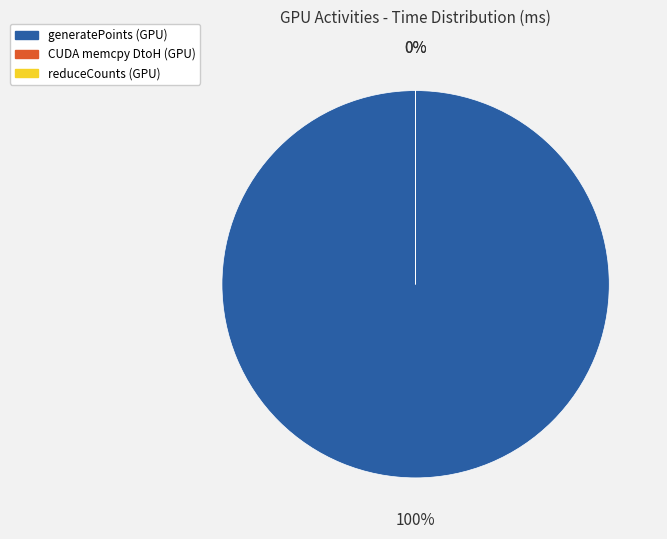

To the nearest percent, what is the difference between the largest and smallest slice percentages?

100%